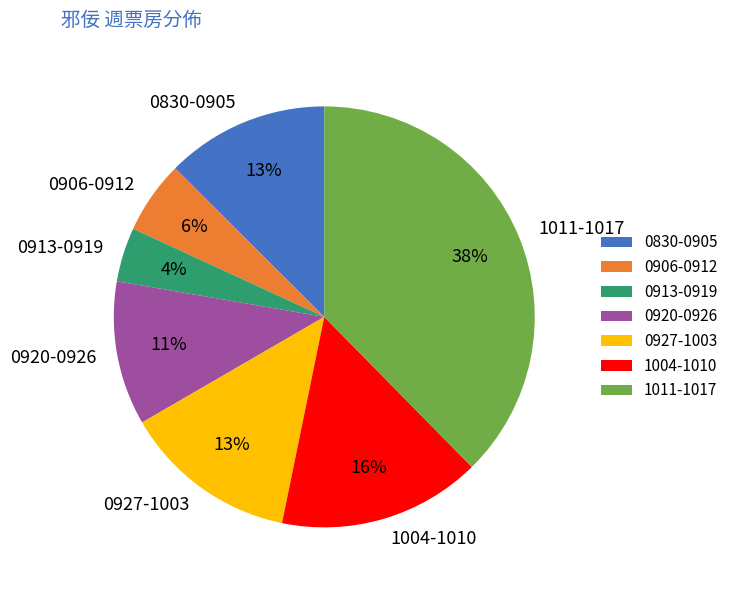

True or false: 0830-0905 accounts for 7% of the total.

False